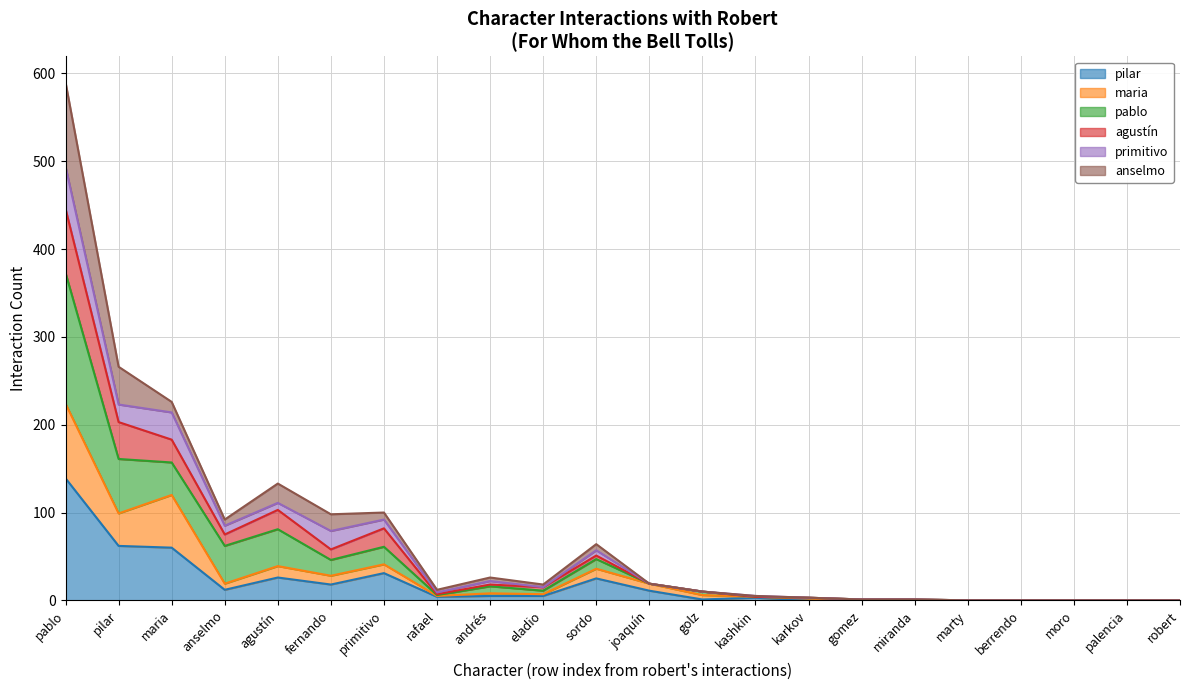

True or false: pilar and agustín intersect in this chart.

False